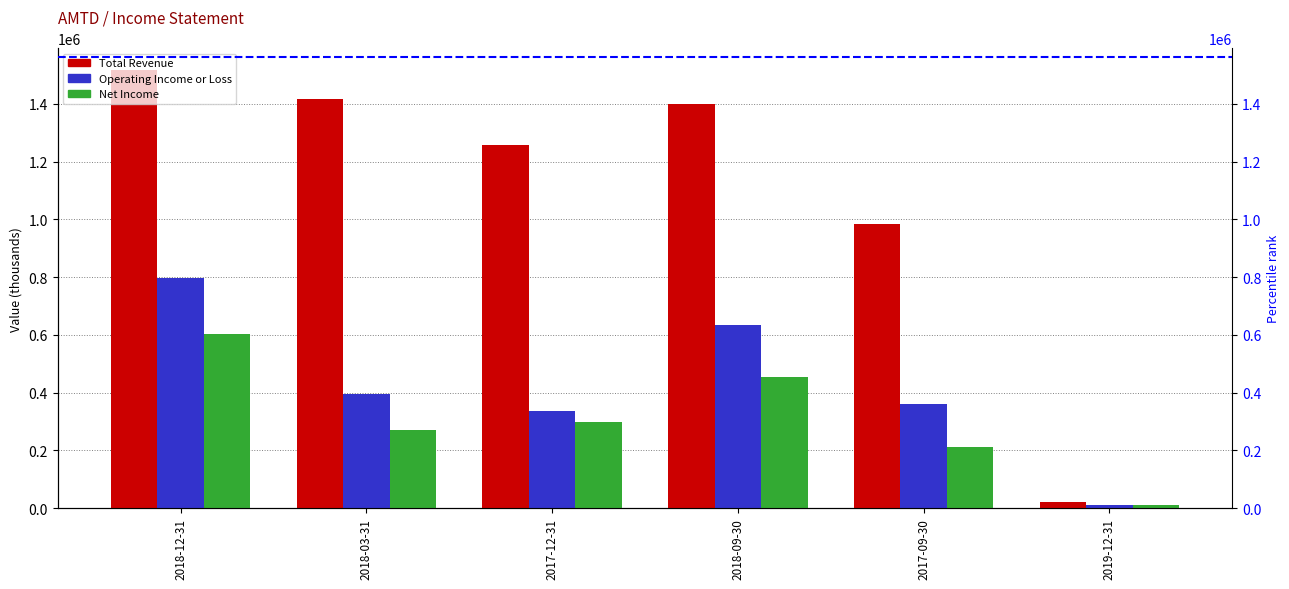

Count the number of categories in the chart.

6